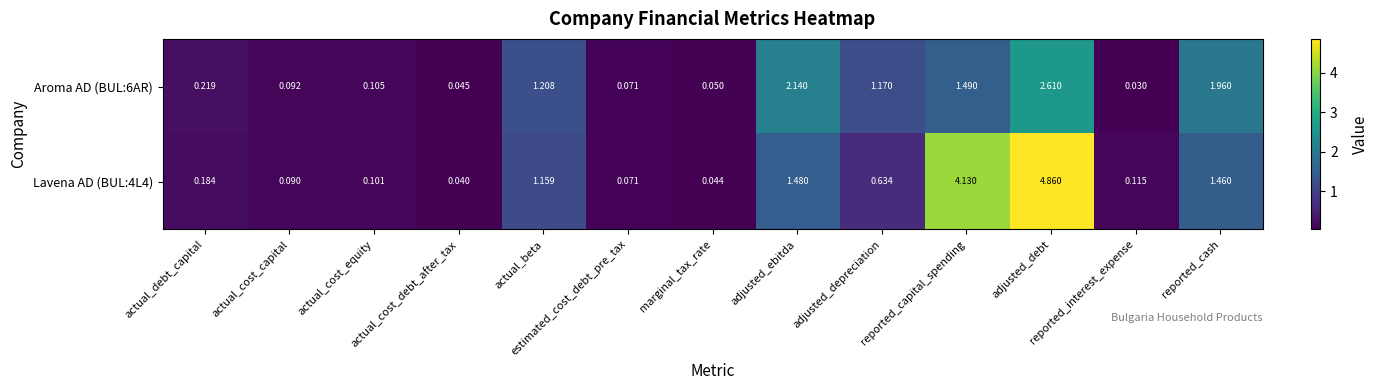

What is the greatest value displayed?

4.9